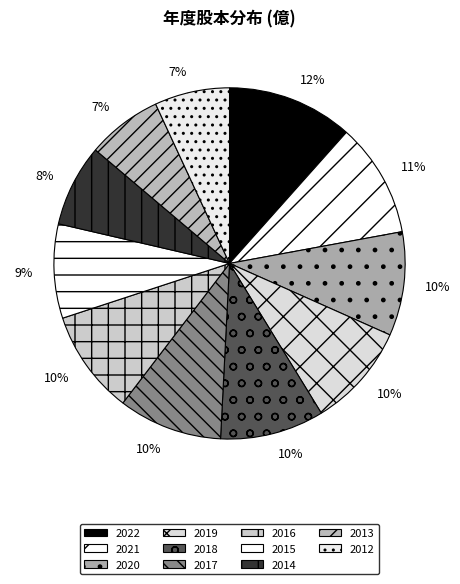

Combined, what portion of the pie is 2019 and 2021?

20.1%